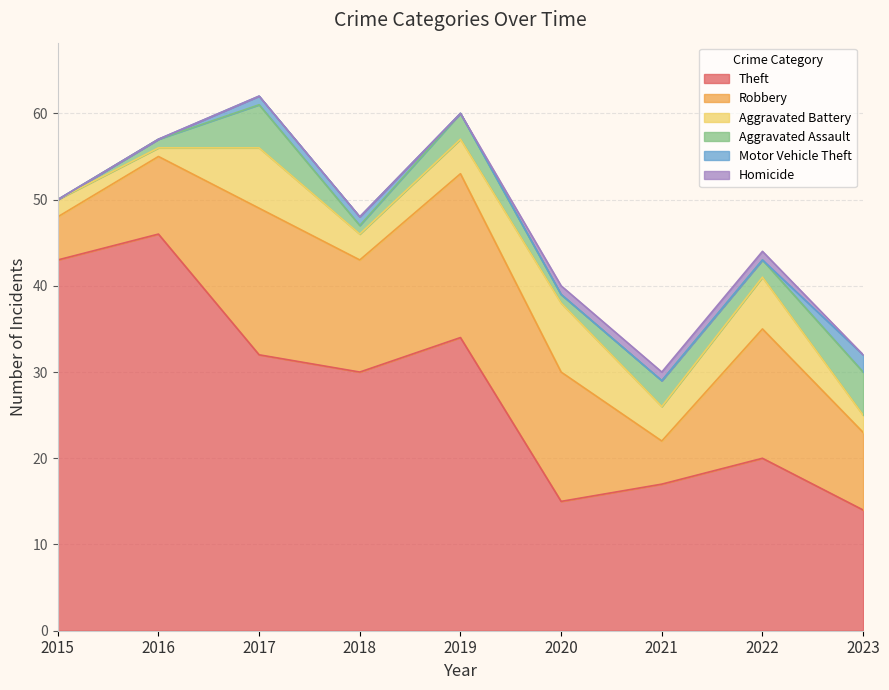

Does the chart display data point markers on the line(s)?

No